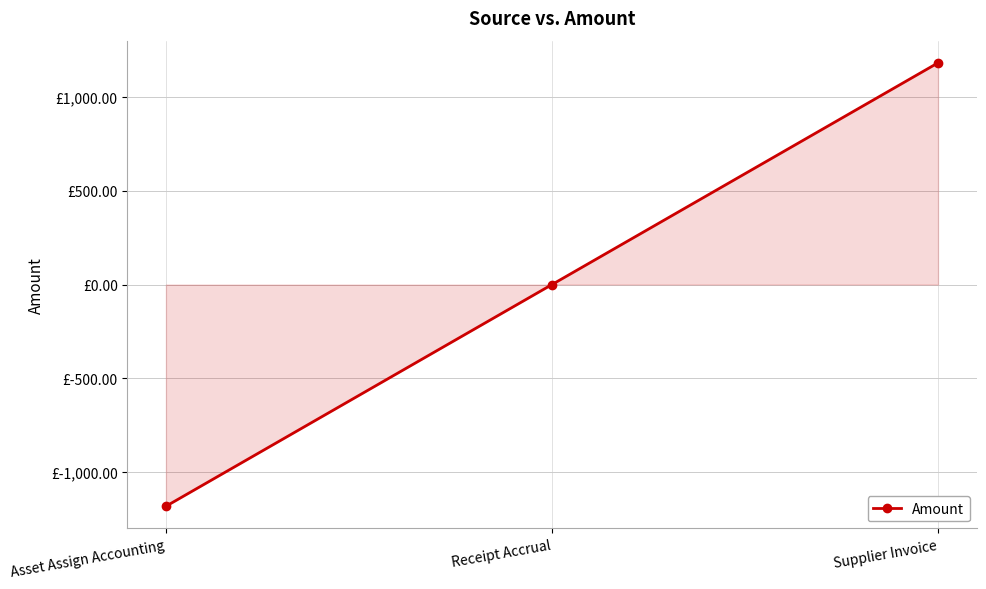

How many lines are shown in the chart?

1